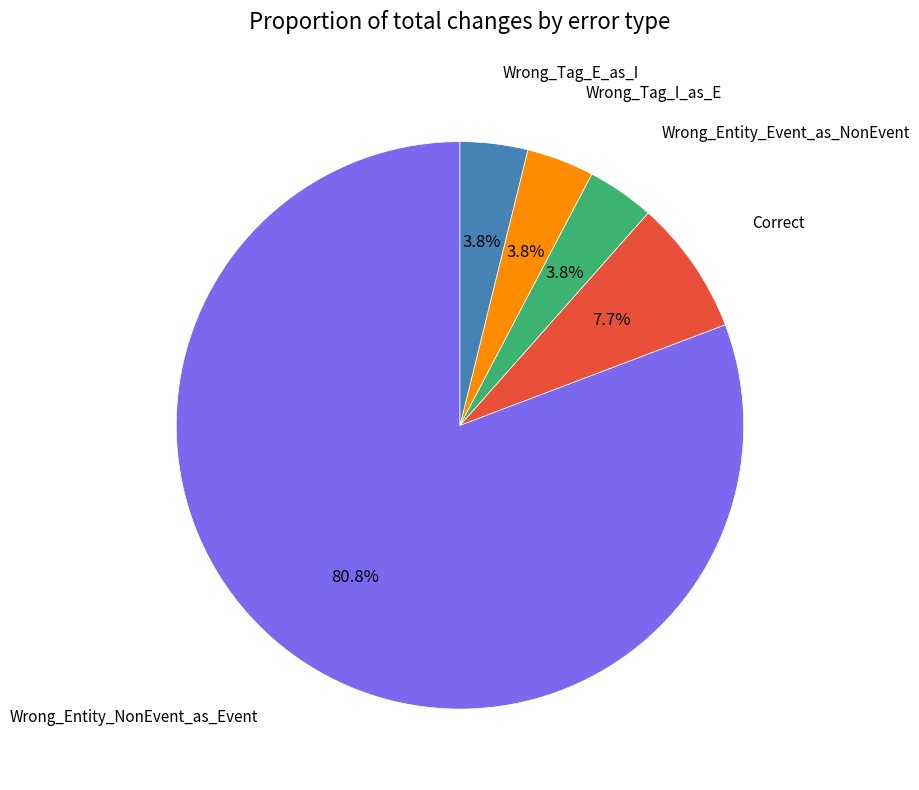

Is there a majority slice in this chart?

Yes